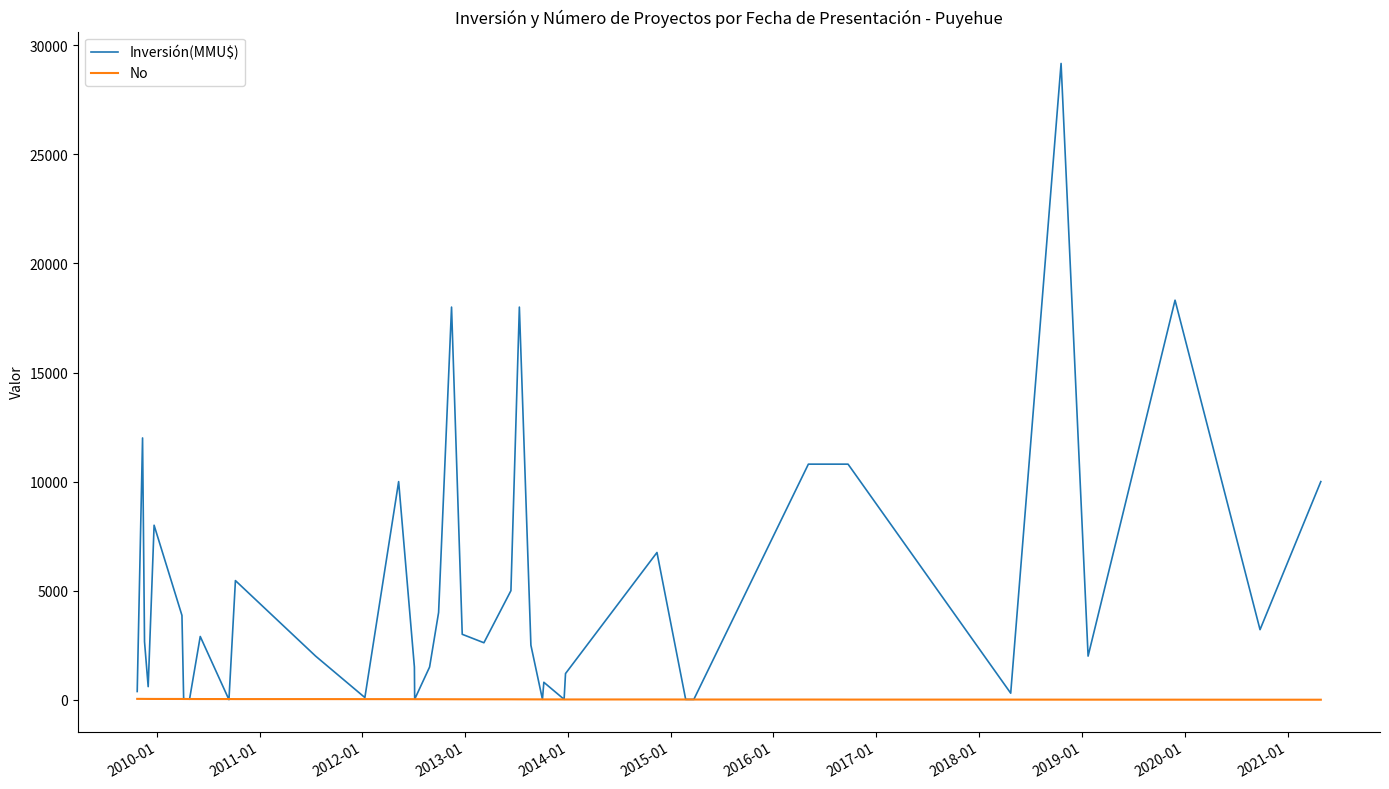

Which series has the largest total across all categories?

Inversión(MMU$)